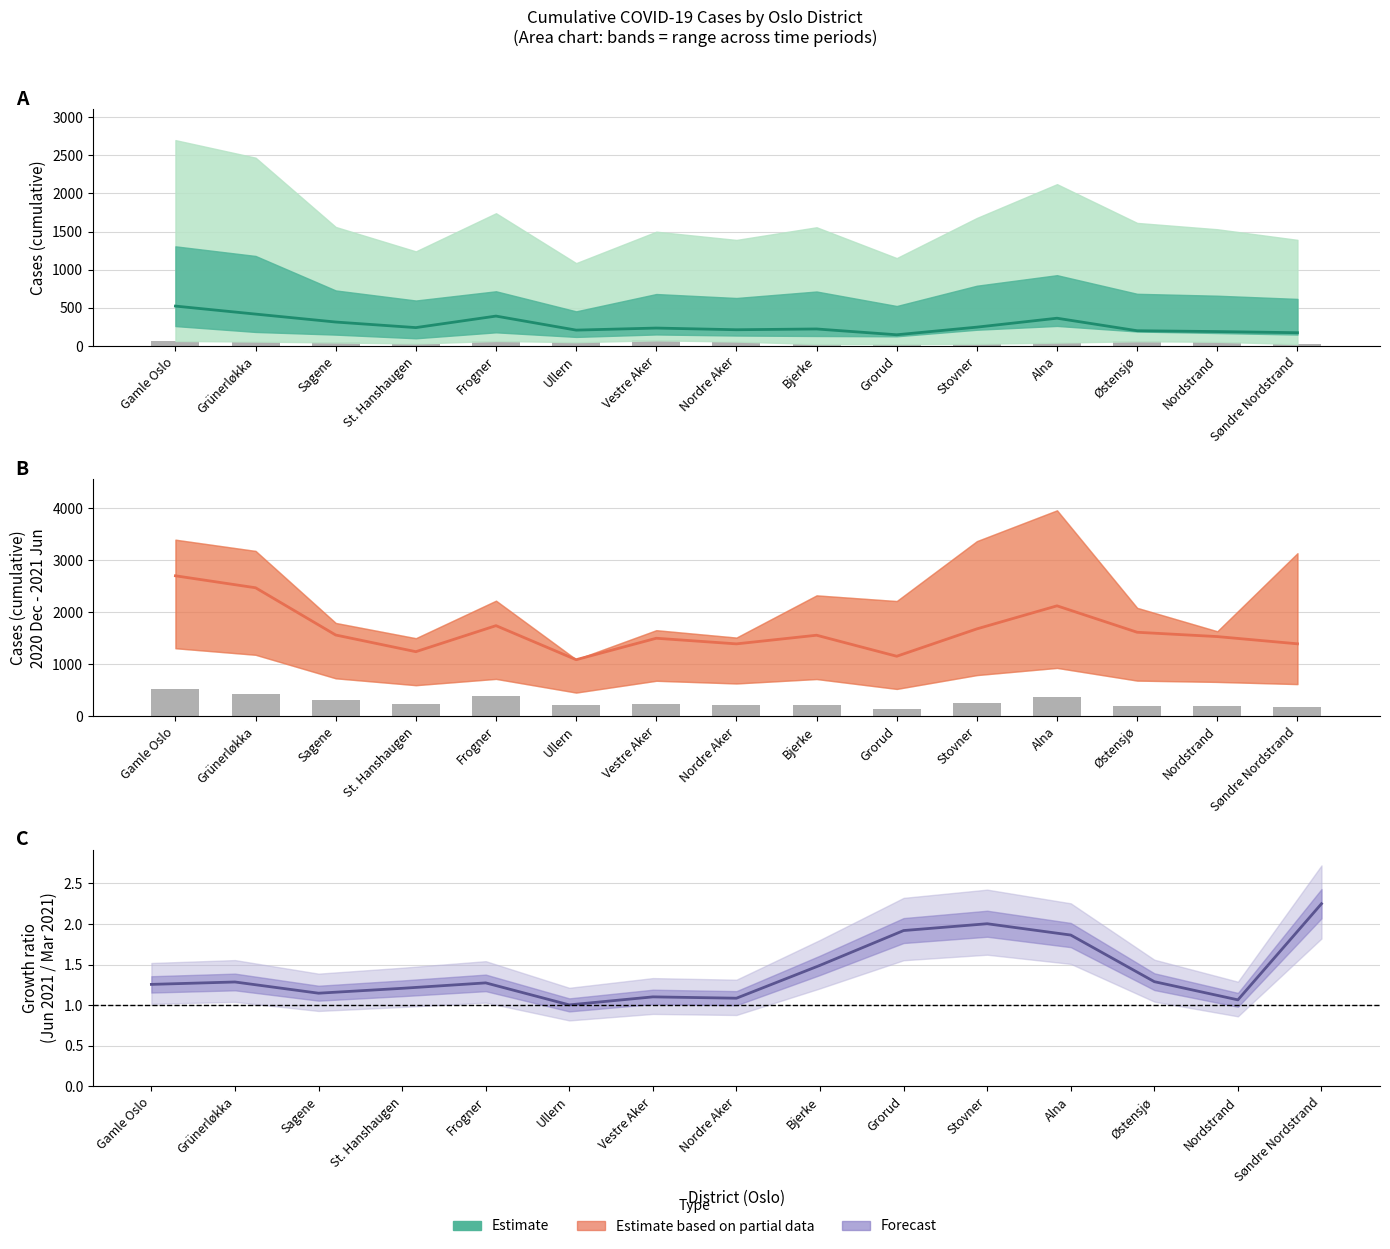

What is the label of the 4th bar from the left?

St. Hanshaugen